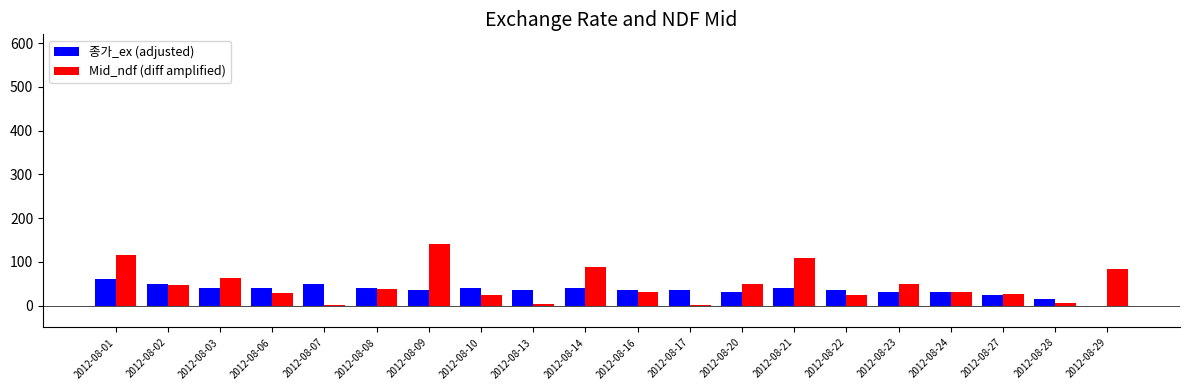

Which series changed the most between 2012-08-09 and 2012-08-27?

Mid_ndf (diff amplified)